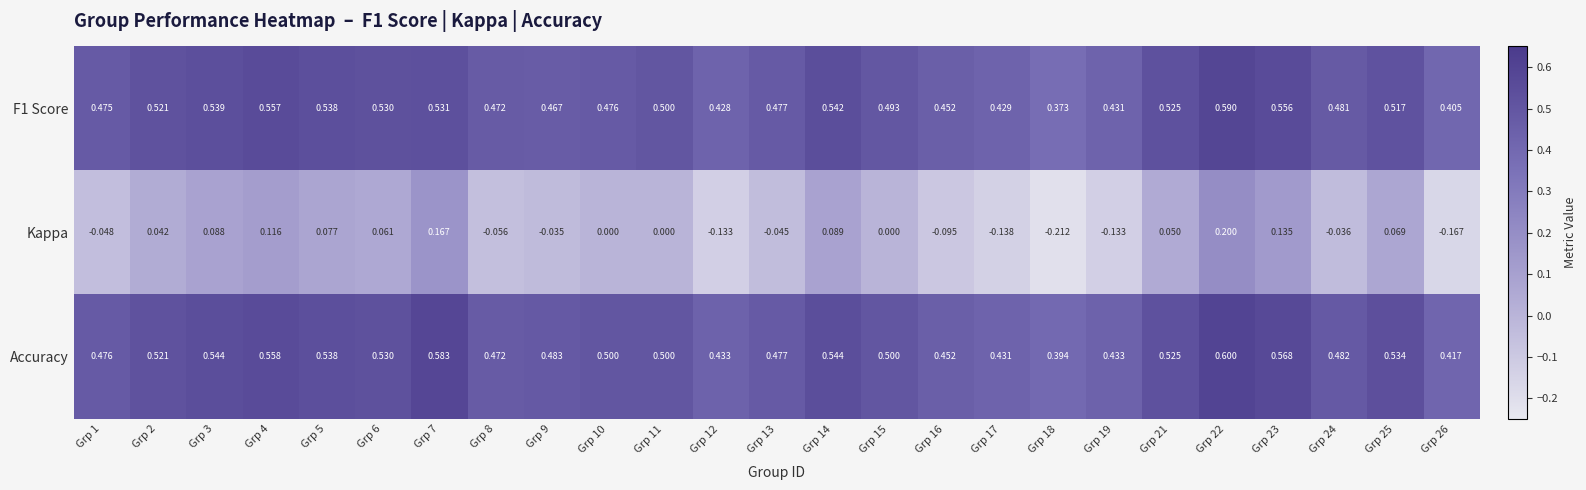

Which series has the widest spread of values?

Kappa